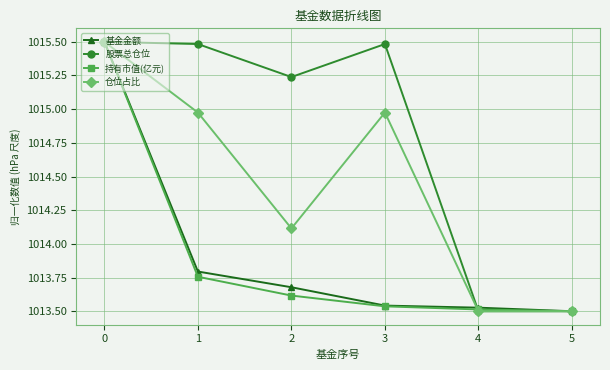

What is the highest value of the 仓位占比 series?

1015.5